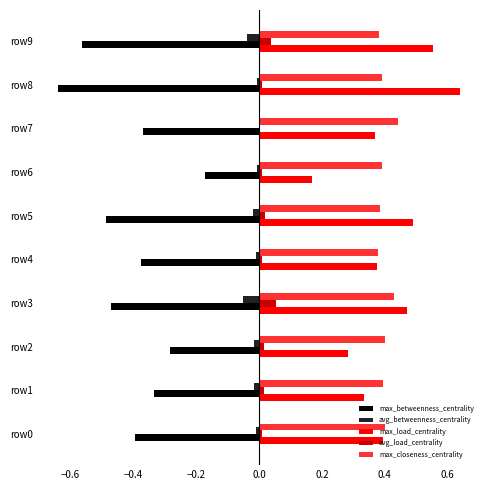

Is the value of max_betweenness_centrality at row4 greater than the value of max_closeness_centrality at row4?

No